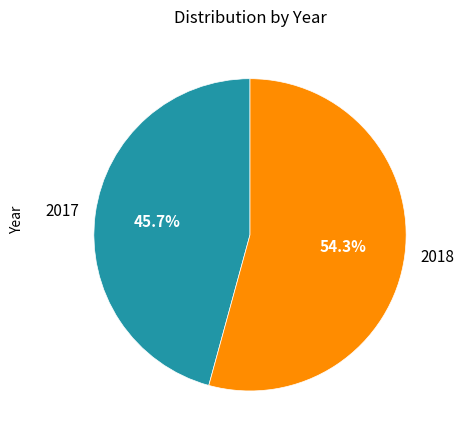

What percentage is the 2018 slice, to the nearest percent?

54%